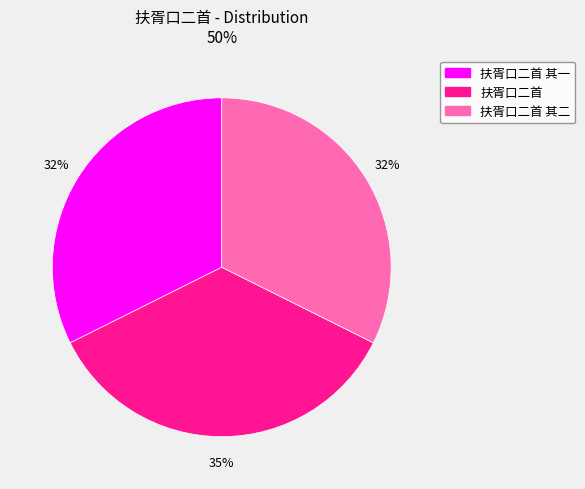

Is there any slice that represents more than half of the pie?

No